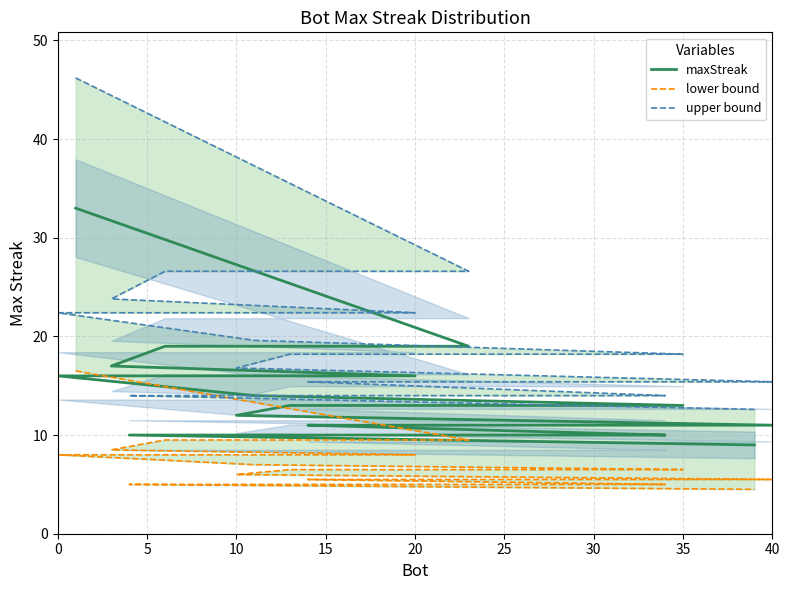

What is the average value of the maxStreak series?

14.5